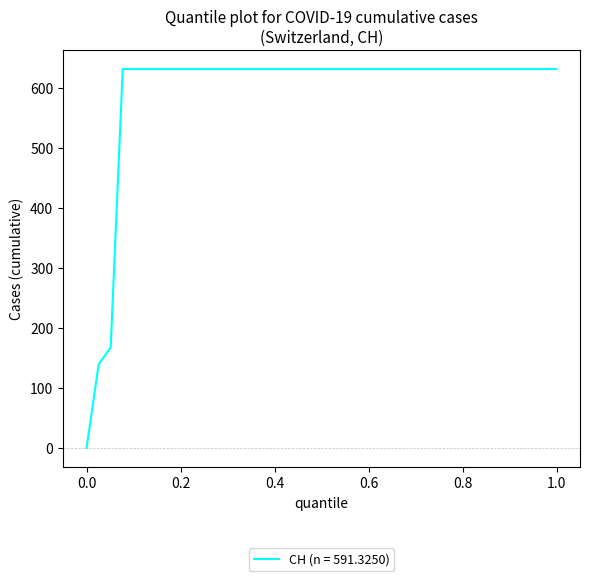

What is the sum of all values?

23653